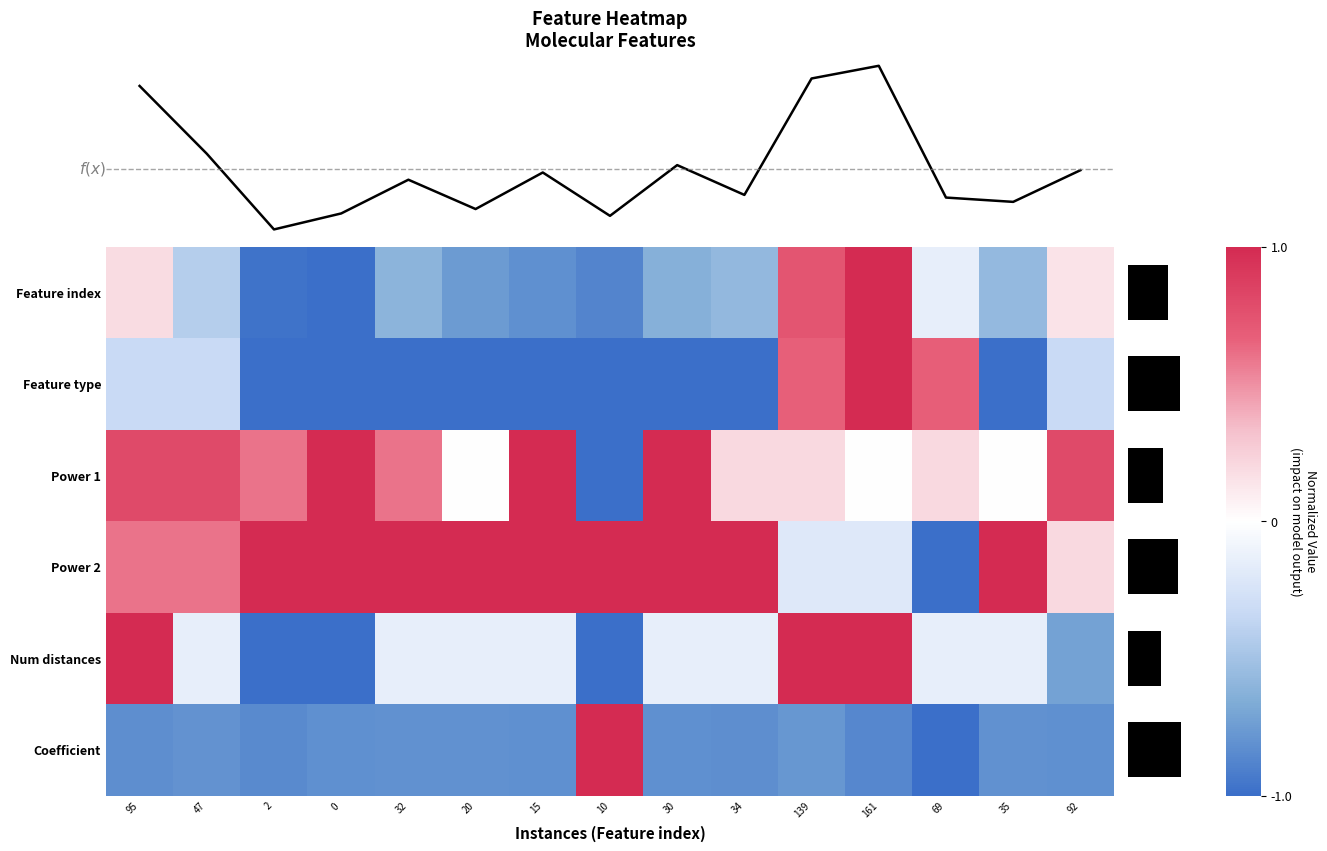

How many positive values does the Num distances series have?

3